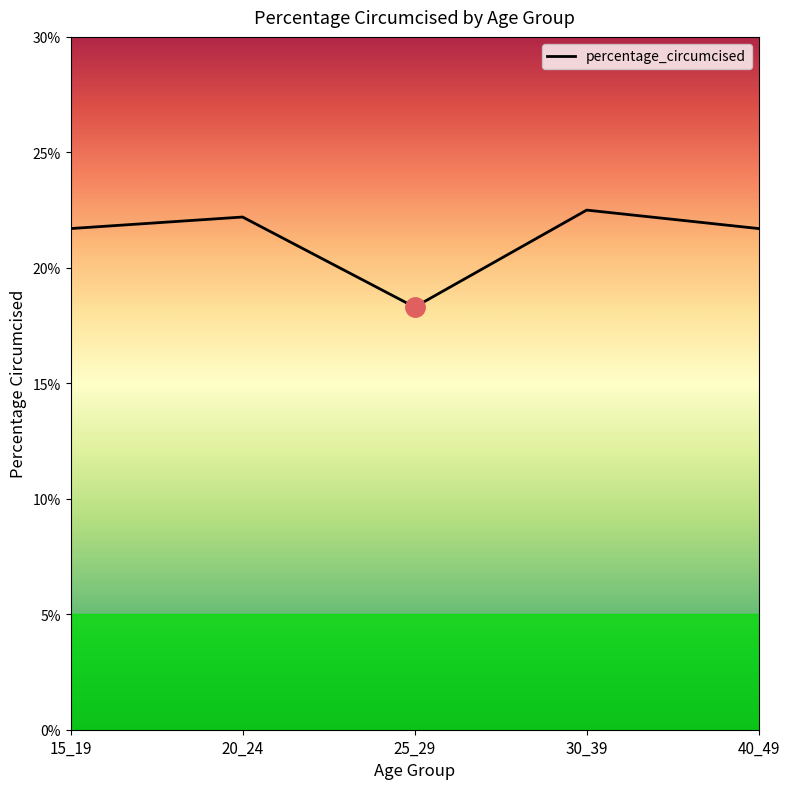

True or false: the data shows 21.7 at 15_19.

True